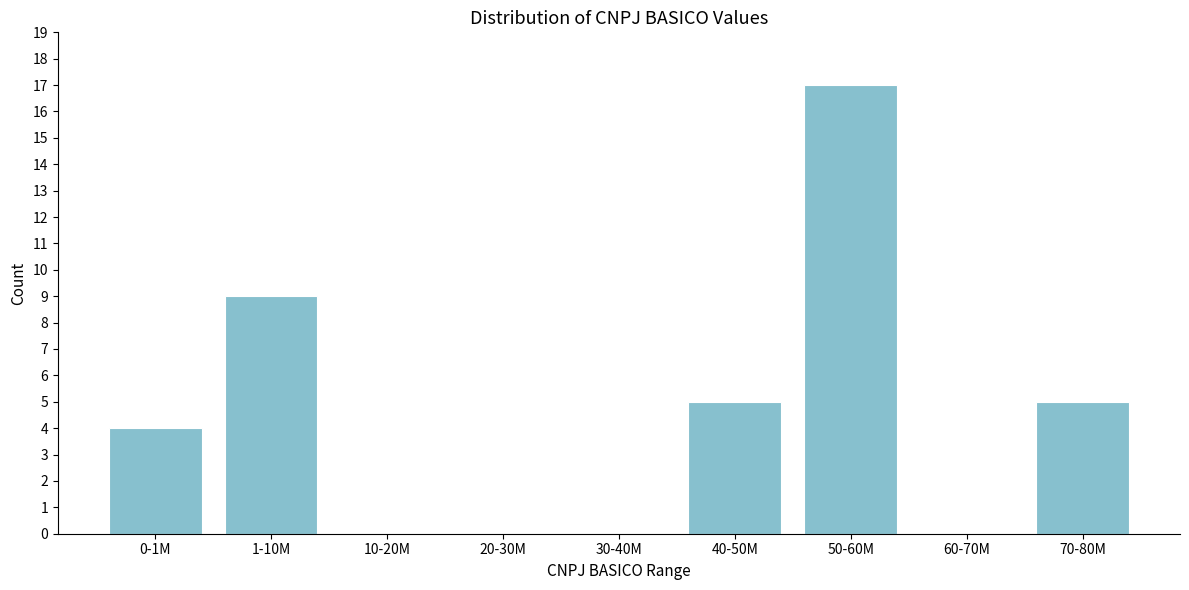

Reading left to right, extract all data points from this chart.

0-1M=4	1-10M=9	10-20M=0	20-30M=0	30-40M=0	40-50M=5	50-60M=17	60-70M=0	70-80M=5